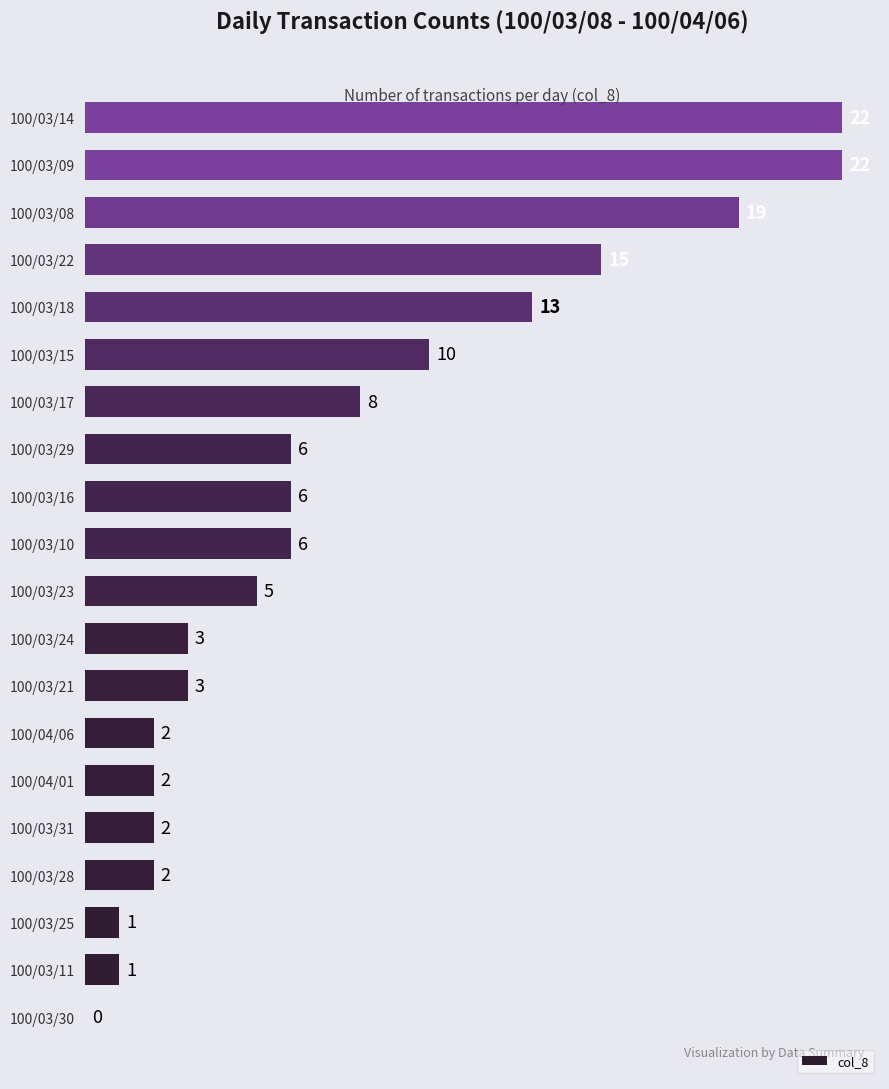

What is the ratio of the value at 100/03/16 to the value at 100/03/08?

0.3